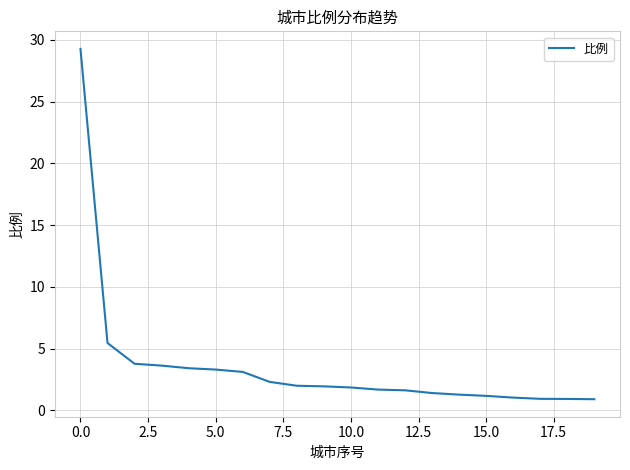

What is the smallest value displayed?

0.9